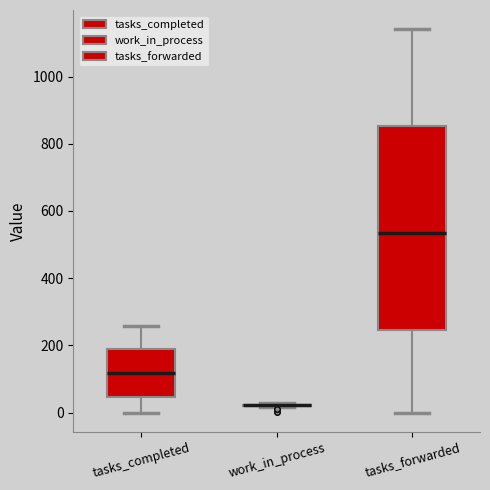

Reading left to right, transcribe this box plot: for each box, give where its median line is, the range the box spans, and where its two whiskers end, as read against the y-axis. The values are not printed on the chart, so give them approximately, as read against the axis.

tasks_completed: median 120, box 40 to 180, whiskers 0 to 260
work_in_process: box collapsed to a line at 20, whiskers 20 to 20
tasks_forwarded: median 540, box 240 to 860, whiskers 0 to 1140